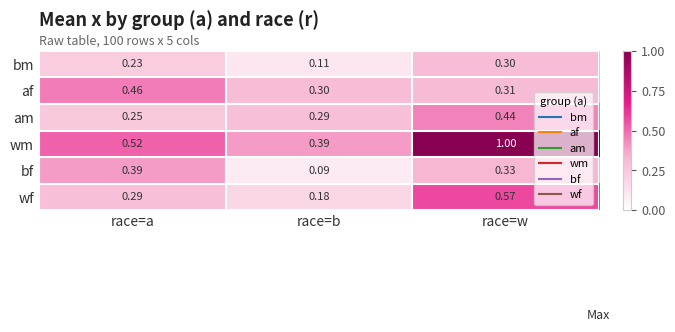

Which category has the highest value in the bm series?

race=w